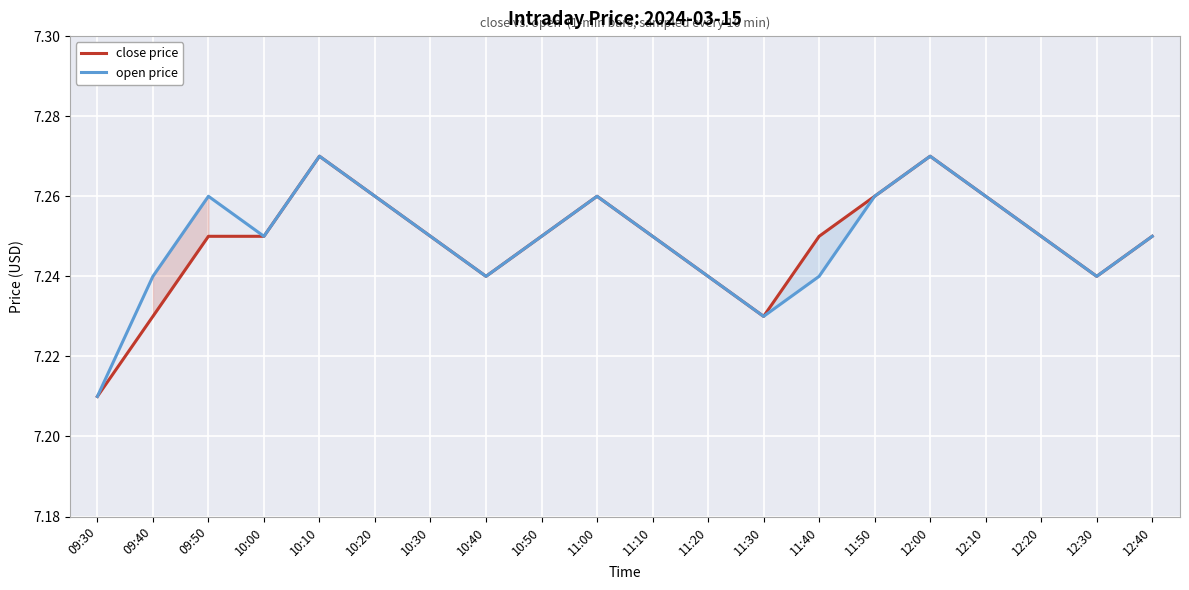

Count the number of categories in the chart.

20